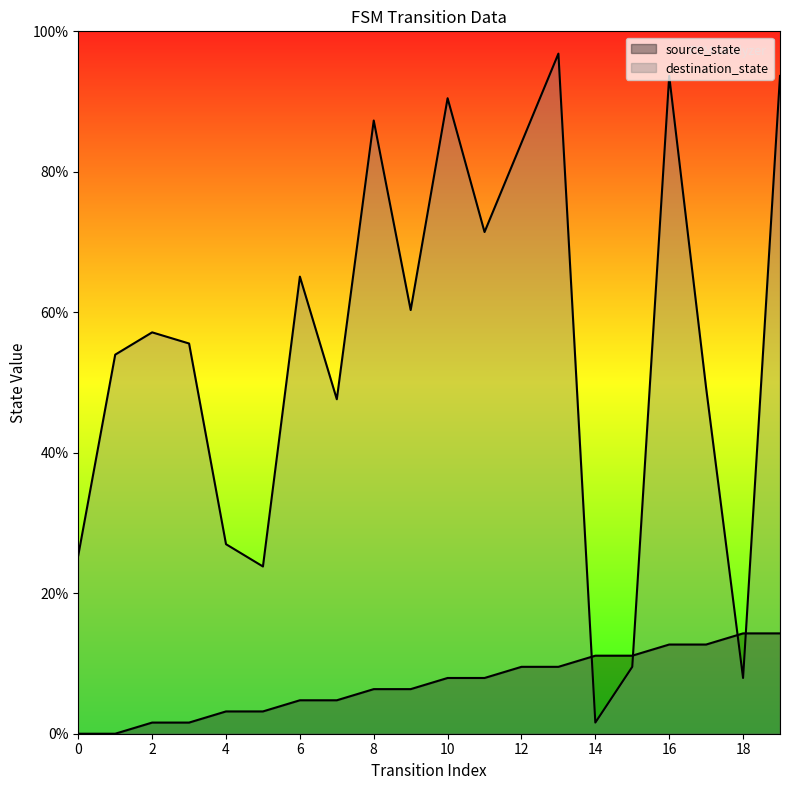

True or false: source_state has more than 2 interior local peaks.

False